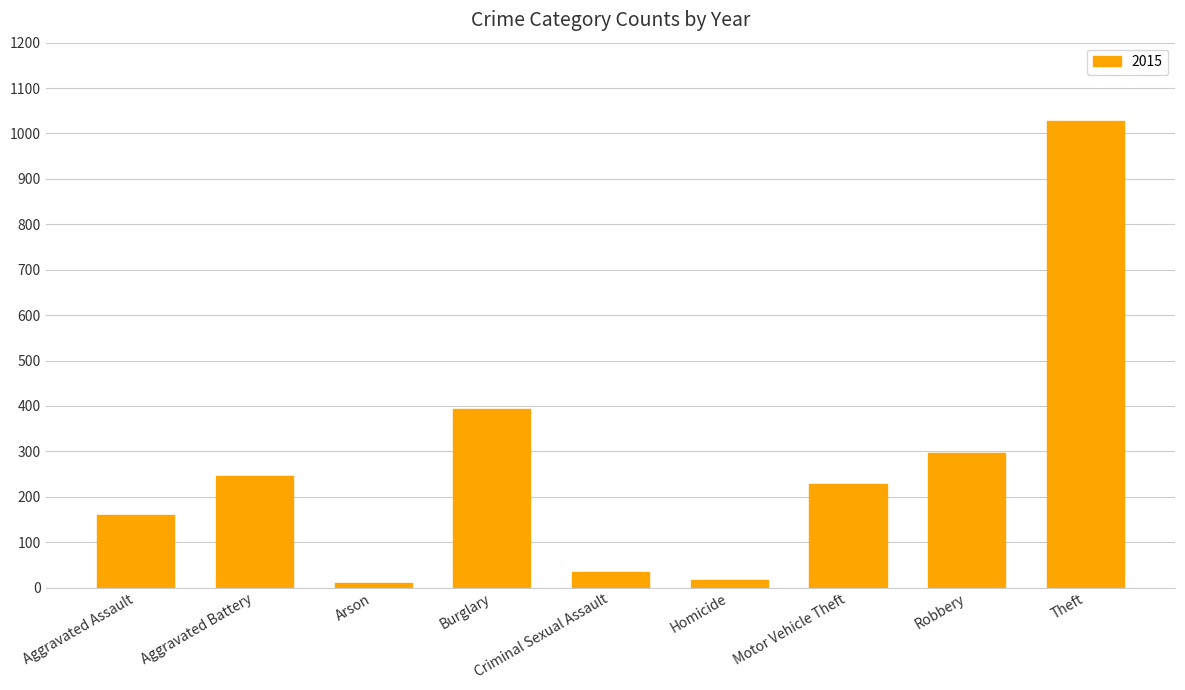

What is the label of the 1st bar from the right?

Theft